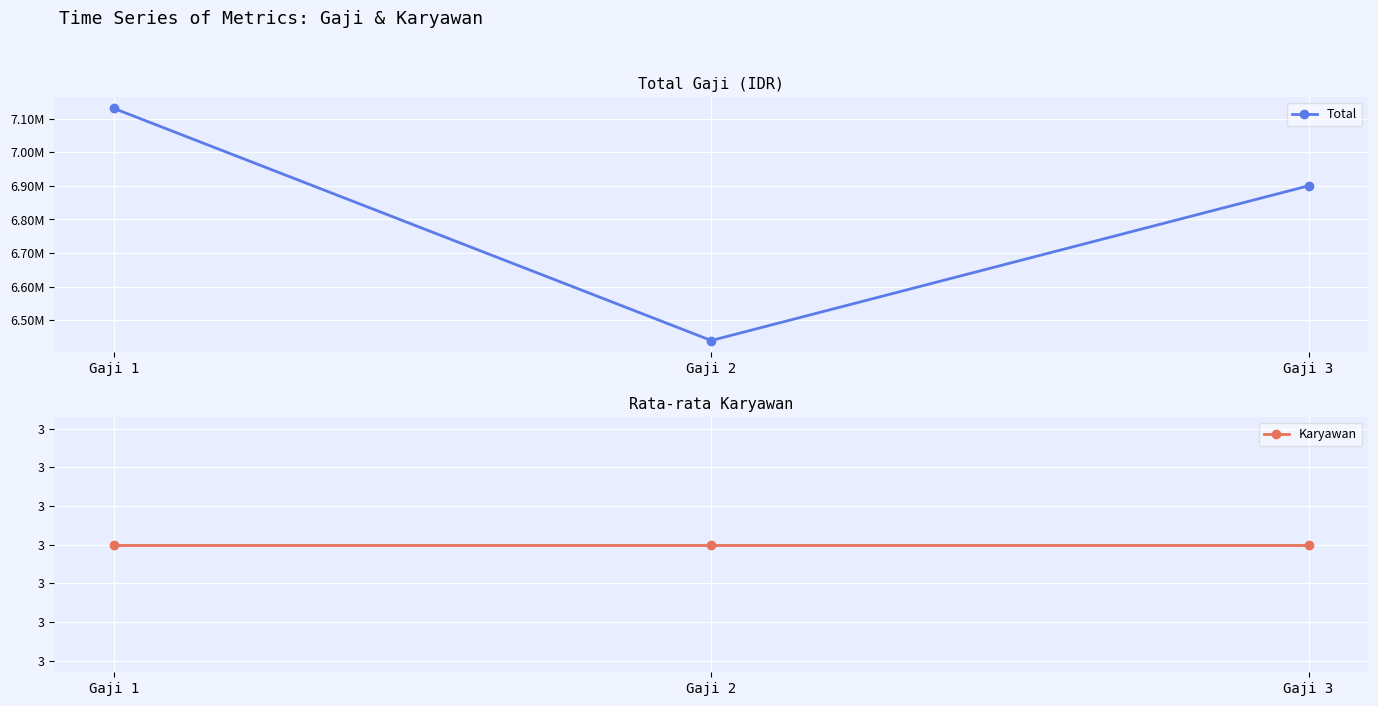

Reading left to right, list all the values displayed in this chart.

Total: 7130000	6440000	6900000
Karyawan: 3	3	3